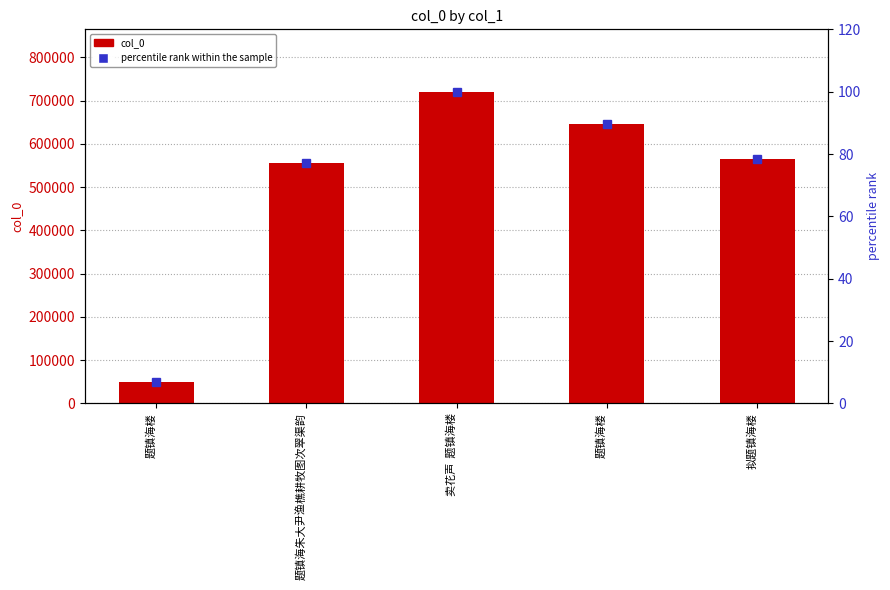

At which label does col_0 first exceed 564859?

卖花声  题镇海楼